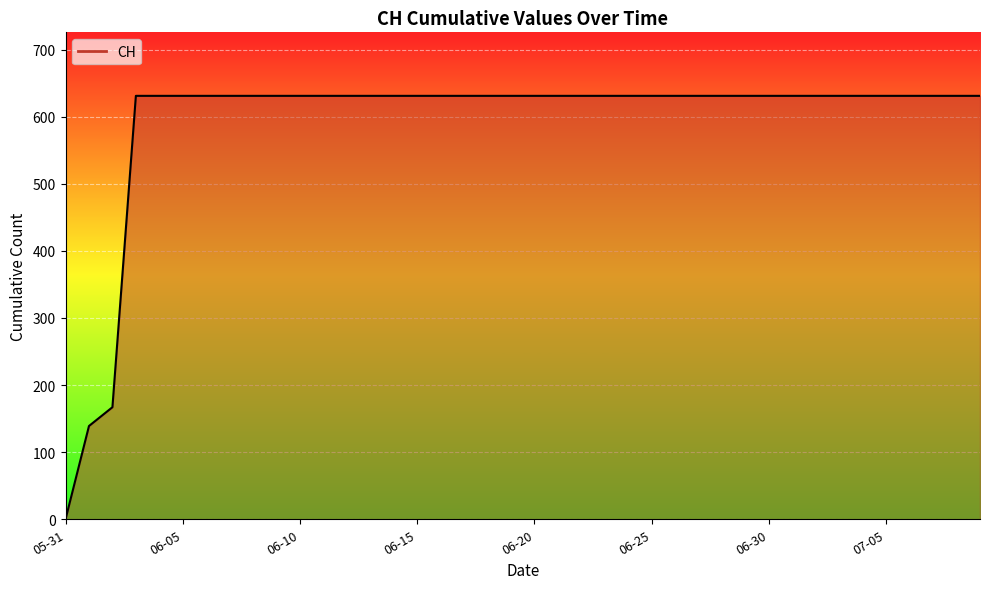

What is the difference between the maximum and minimum values?

631